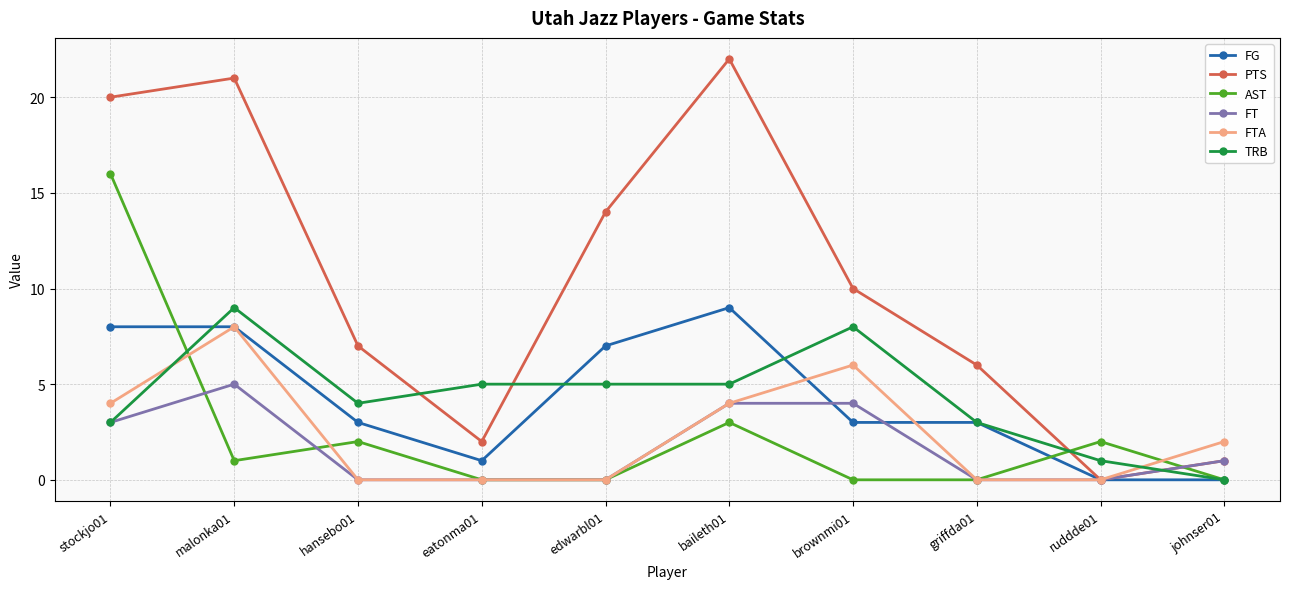

Where is the first local maximum for PTS?

malonka01